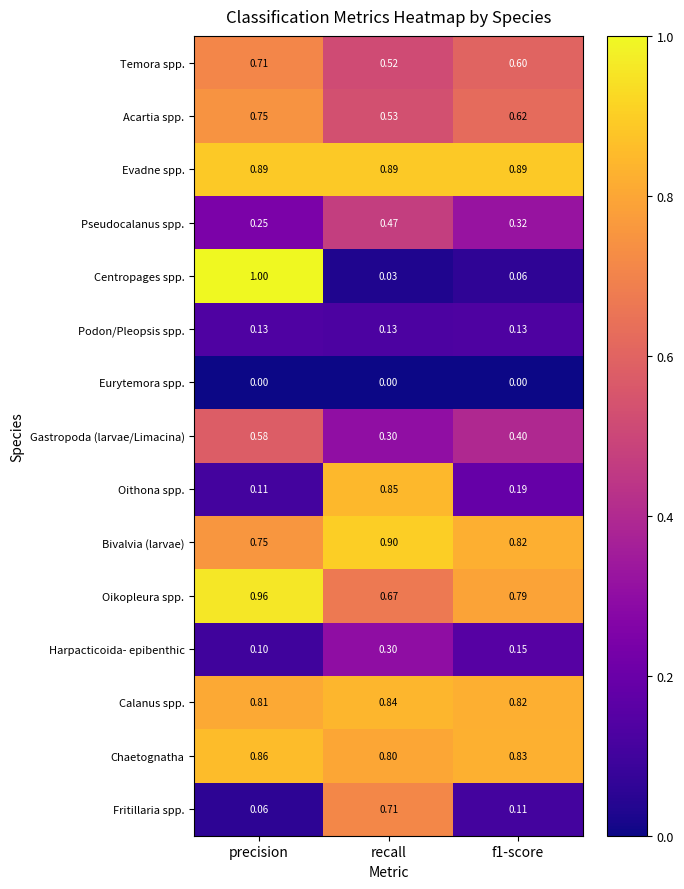

At which category is the sum across all series the highest?

precision